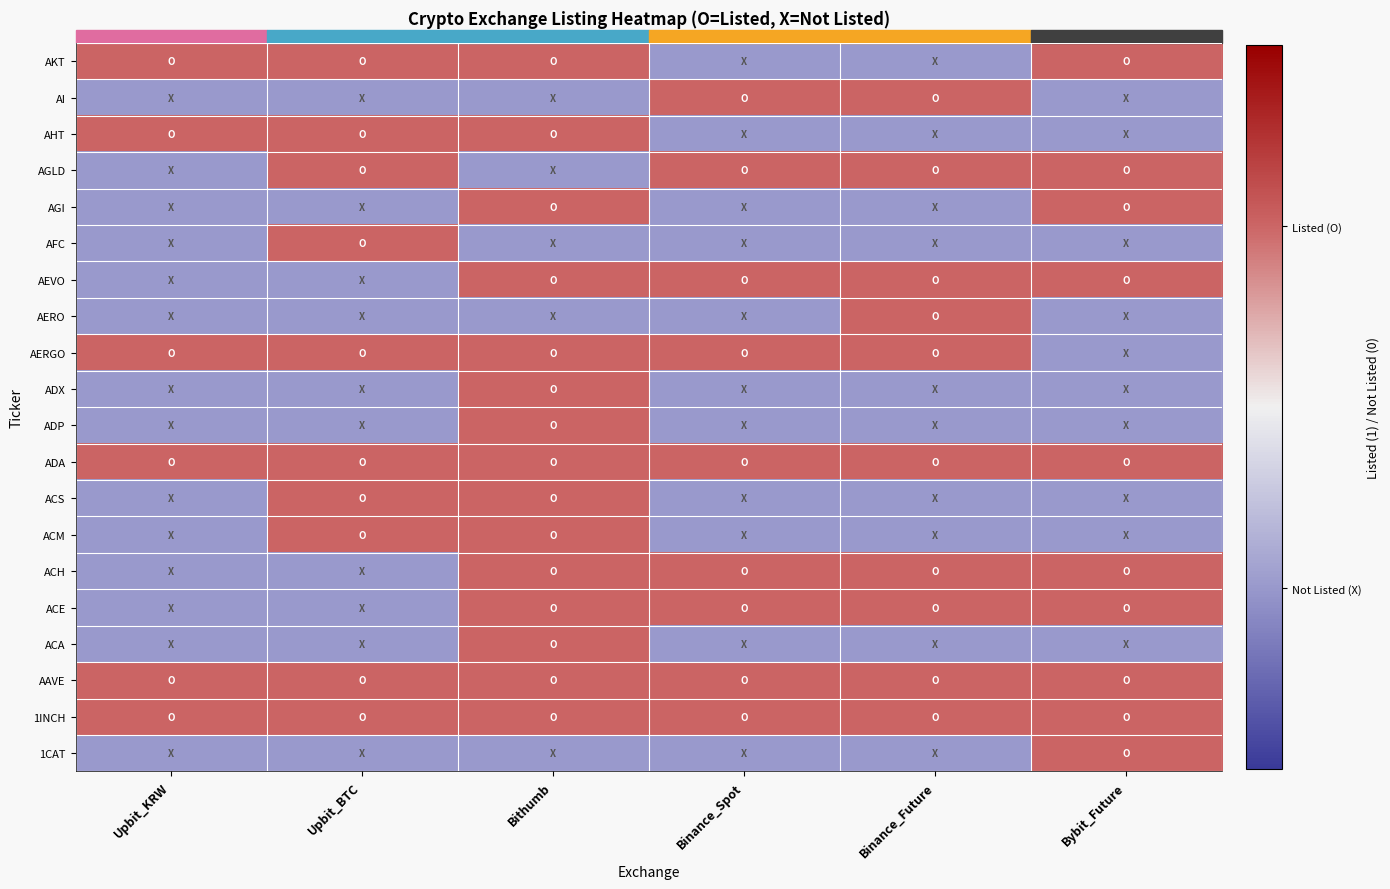

What is the total value across all series at Bithumb?

15